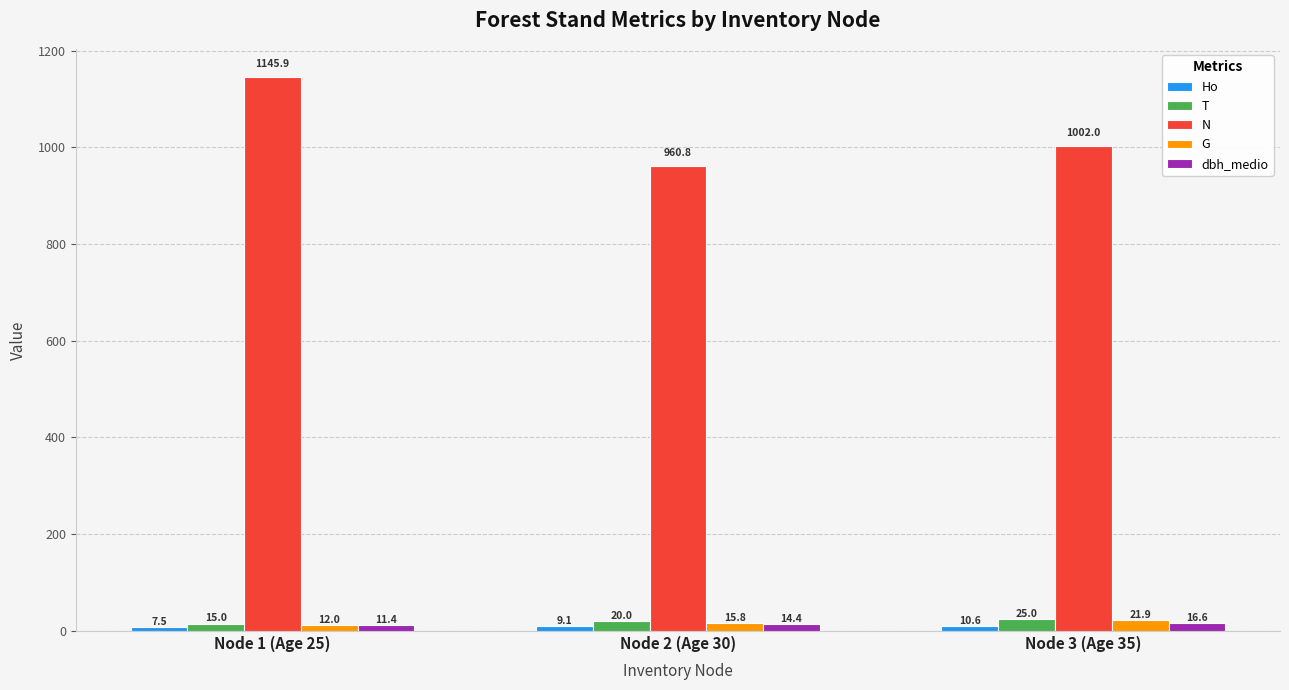

Where is dbh_medio nearest to the value 13?

Node 2 (Age 30)